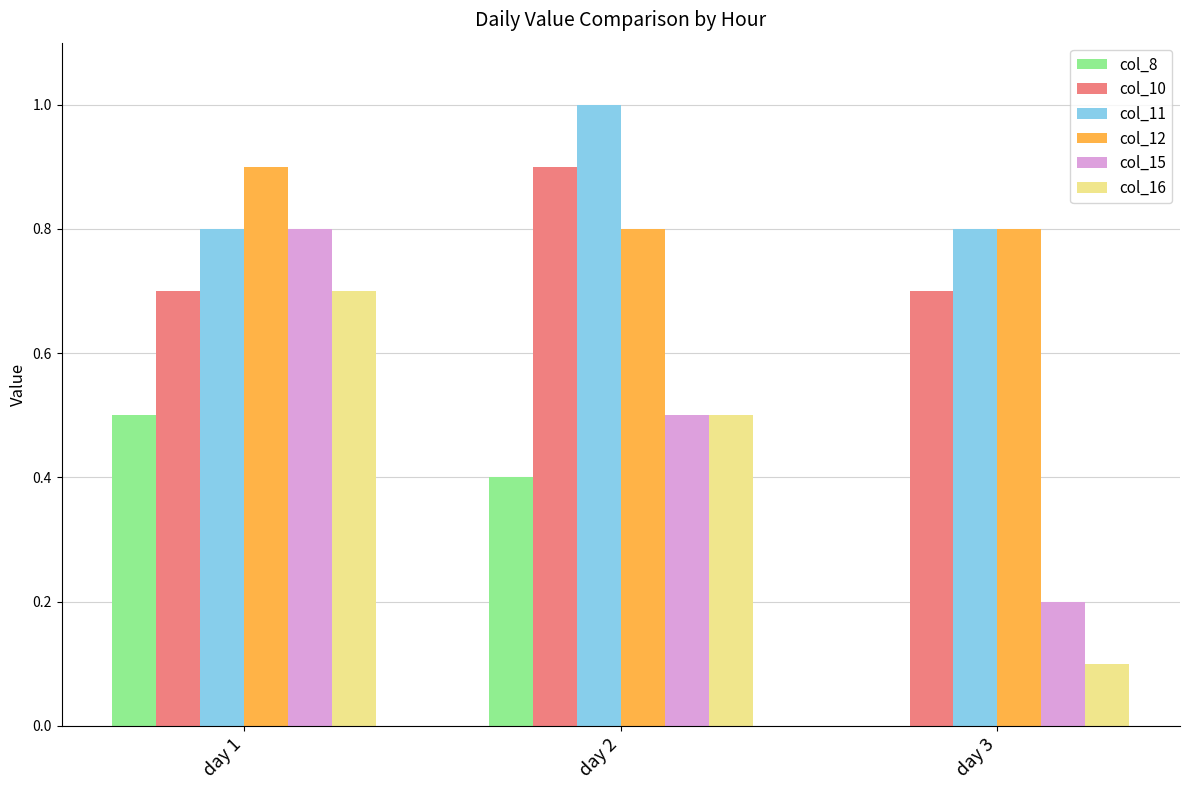

Is it true that col_15 equals 0.4 at day 1?

False